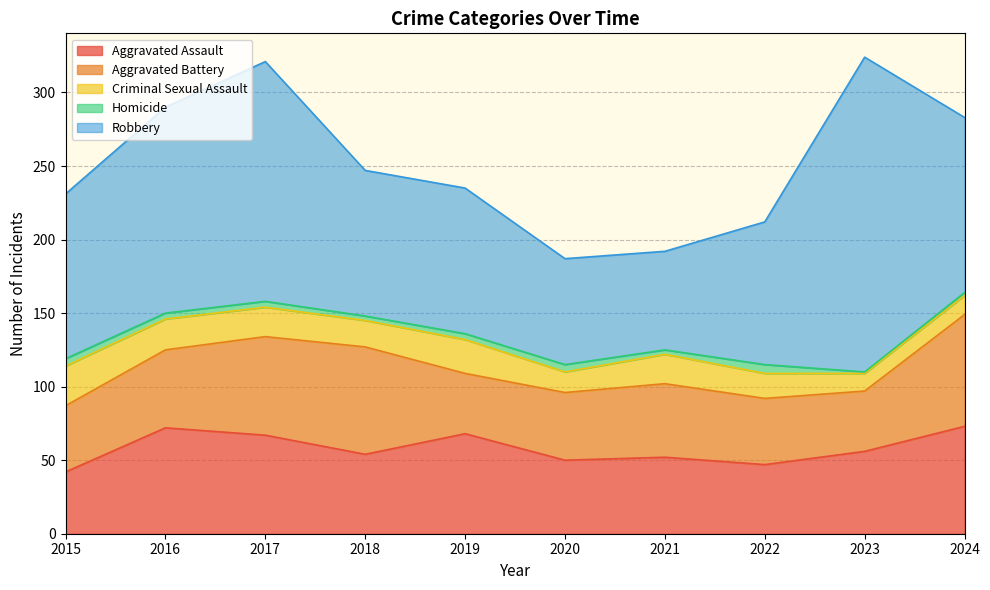

True or false: Criminal Sexual Assault has more than 1 points higher than both neighbors.

True